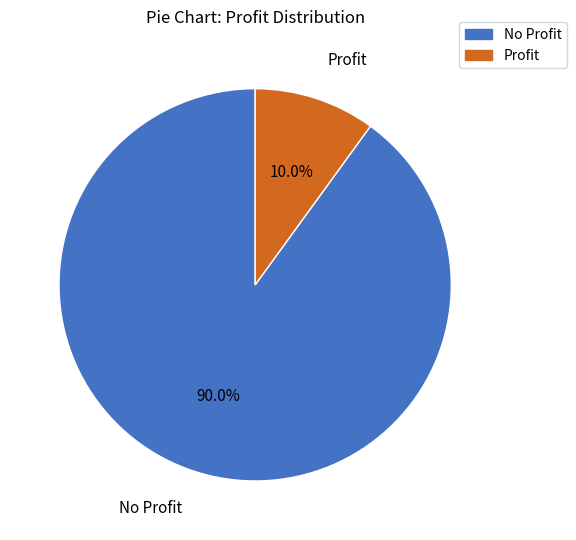

Is there a majority slice in this chart?

Yes